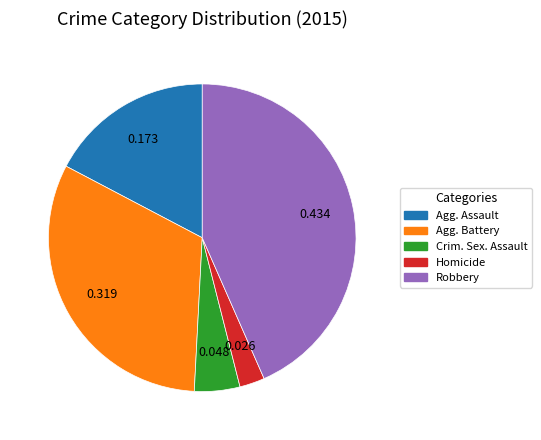

How many segments does this pie chart have?

5